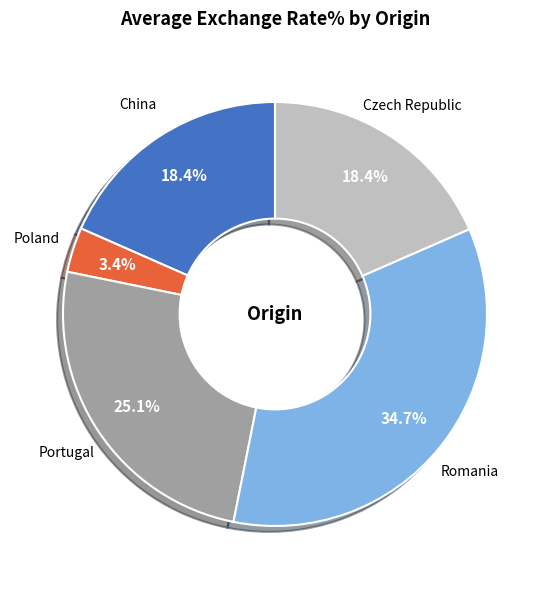

Is there a majority slice in this chart?

No